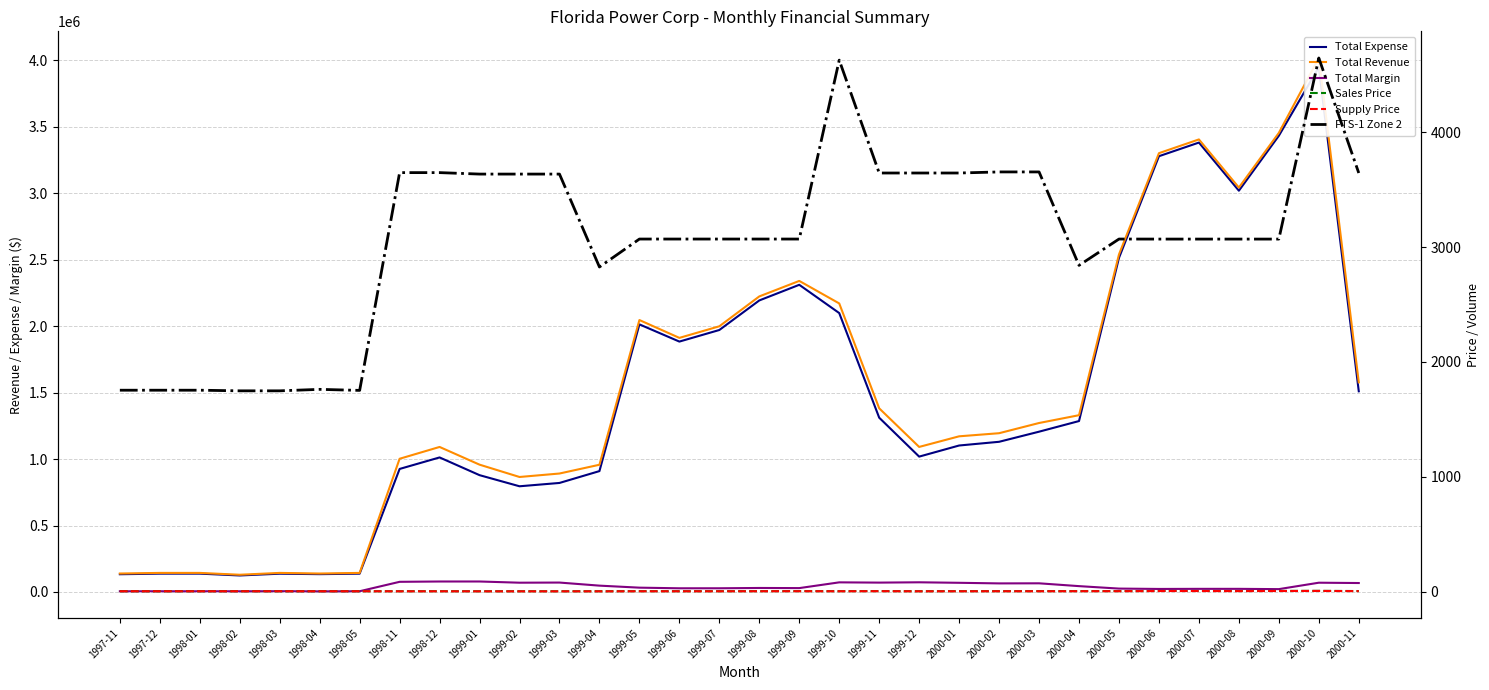

Reading left to right, extract all data points from this chart.

Total Expense: 1997-11=133615.3	1997-12=138069.1	1998-01=138069.1	1998-02=124322.9	1998-03=137643.2	1998-04=134182.7	1998-05=137941.1	1998-11=925989.3	1998-12=1012562.1	1999-01=879216.2	1999-02=795540.8	1999-03=820566.6	1999-04=909746.0	1999-05=2013915.6	1999-06=1884452.4	1999-07=1971575.9	1999-08=2194117.3	1999-09=2311689.8	1999-10=2098989.2	1999-11=1311637.8	1999-12=1018742.1	2000-01=1102373.0	2000-02=1130279.1	2000-03=1206386.7	2000-04=1286357.2	2000-05=2514667.3	2000-06=3279495.6	2000-07=3382101.5	2000-08=3019726.5	2000-09=3433508.9	2000-10=3948652.8	2000-11=1510319.6
Total Revenue: 1997-11=138990.0	1997-12=143623.0	1998-01=143623.0	1998-02=129724.0	1998-03=143623.0	1998-04=138990.0	1998-05=143623.0	1998-11=1002541.4	1998-12=1091476.1	1999-01=958204.3	1999-02=865474.8	1999-03=891545.7	1999-04=957541.8	1999-05=2046523.2	1999-06=1912310.4	1999-07=1999543.8	1999-08=2224373.7	1999-09=2340970.2	1999-10=2171516.6	1999-11=1382226.9	1999-12=1091684.1	2000-01=1171529.6	2000-02=1194915.8	2000-03=1271686.2	2000-04=1330438.6	2000-05=2540298.0	2000-06=3302393.9	2000-07=3405763.0	2000-08=3043388.0	2000-09=3455035.9	2000-10=4018515.8	2000-11=1577753.1
Total Margin: 1997-11=5374.7	1997-12=5553.9	1998-01=5553.9	1998-02=5401.1	1998-03=5979.8	1998-04=4807.3	1998-05=5681.9	1998-11=76552.1	1998-12=78914.0	1999-01=78988.1	1999-02=69934.0	1999-03=70979.1	1999-04=47795.8	1999-05=32607.6	1999-06=27858.0	1999-07=27967.9	1999-08=30256.4	1999-09=29280.4	1999-10=72527.4	1999-11=70589.1	1999-12=72942.1	2000-01=69156.6	2000-02=64636.7	2000-03=65299.6	2000-04=44081.3	2000-05=25630.7	2000-06=22898.2	2000-07=23661.5	2000-08=23661.5	2000-09=21527.0	2000-10=69862.9	2000-11=67433.6
Sales Price: 1997-11=2.6	1997-12=2.6	1998-01=2.6	1998-02=2.7	1998-03=2.7	1998-04=2.6	1998-05=2.6	1998-11=2.7	1998-12=2.9	1999-01=2.5	1999-02=2.5	1999-03=2.3	1999-04=2.6	1999-05=3.0	1999-06=2.9	1999-07=3.0	1999-08=3.3	1999-09=3.6	1999-10=3.2	1999-11=3.7	1999-12=2.9	2000-01=3.1	2000-02=3.3	2000-03=3.3	2000-04=3.6	2000-05=3.8	2000-06=5.1	2000-07=5.1	2000-08=4.5	2000-09=5.3	2000-10=6.0	2000-11=4.3
Supply Price: 1997-11=2.5	1997-12=2.5	1998-01=2.5	1998-02=2.5	1998-03=2.5	1998-04=2.5	1998-05=2.5	1998-11=2.0	1998-12=2.1	1999-01=1.8	1999-02=1.8	1999-03=1.6	1999-04=1.9	1999-05=2.3	1999-06=2.2	1999-07=2.3	1999-08=2.6	1999-09=2.9	1999-10=2.5	1999-11=3.0	1999-12=2.1	2000-01=2.3	2000-02=2.6	2000-03=2.6	2000-04=2.9	2000-05=3.1	2000-06=4.4	2000-07=4.4	2000-08=3.8	2000-09=4.6	2000-10=5.2	2000-11=3.5
FTS-1 Zone 2: 1997-11=1753.5	1997-12=1753.5	1998-01=1753.5	1998-02=1748.1	1998-03=1748.1	1998-04=1760.9	1998-05=1751.8	1998-11=3648.6	1998-12=3648.6	1999-01=3635.9	1999-02=3635.9	1999-03=3635.9	1999-04=2826.7	1999-05=3070.1	1999-06=3070.1	1999-07=3070.1	1999-08=3070.1	1999-09=3070.1	1999-10=4628.3	1999-11=3645.2	1999-12=3645.2	2000-01=3645.2	2000-02=3654.6	2000-03=3654.6	2000-04=2840.9	2000-05=3070.1	2000-06=3069.8	2000-07=3069.8	2000-08=3069.8	2000-09=3069.8	2000-10=4646.9	2000-11=3645.2